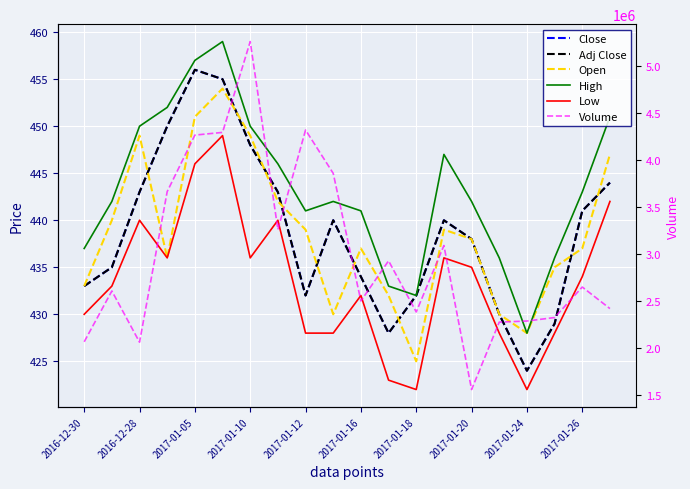

True or false: Close and High intersect in this chart.

False